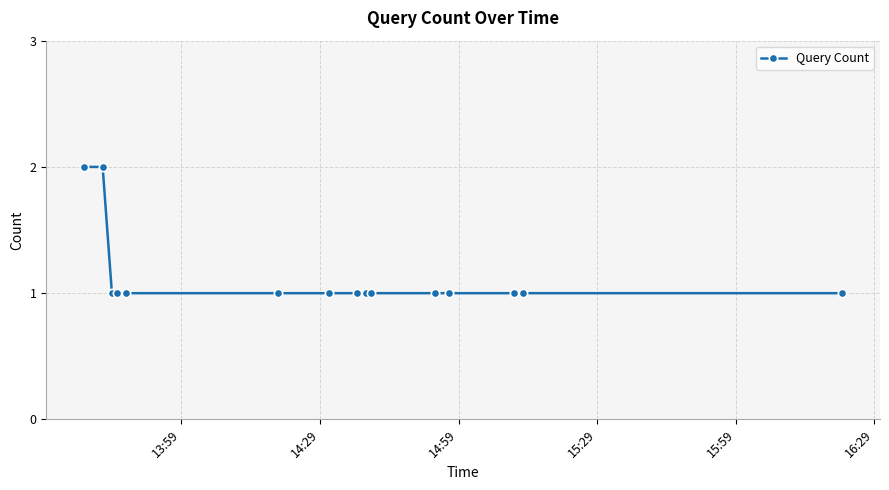

What is the sum of all values?

17